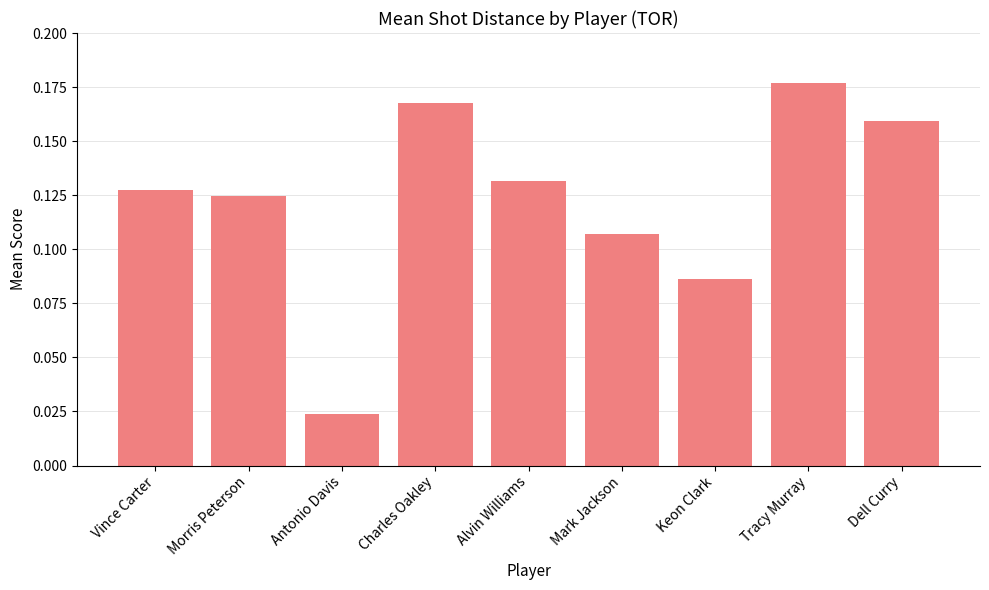

Count the values in the range 0 to 1.

9